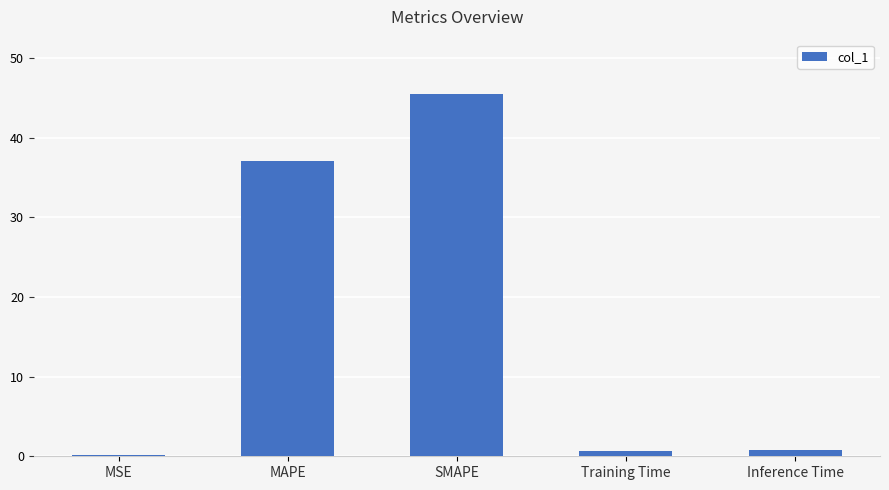

Is it true that the value at SMAPE is 45.5?

True